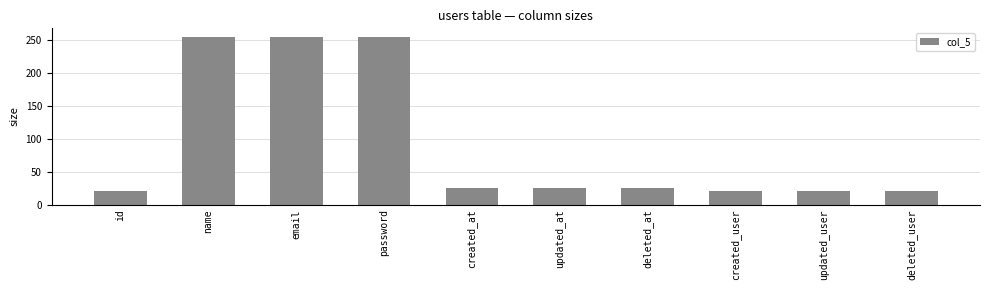

What is the sum of the values at deleted_user and updated_at?

46